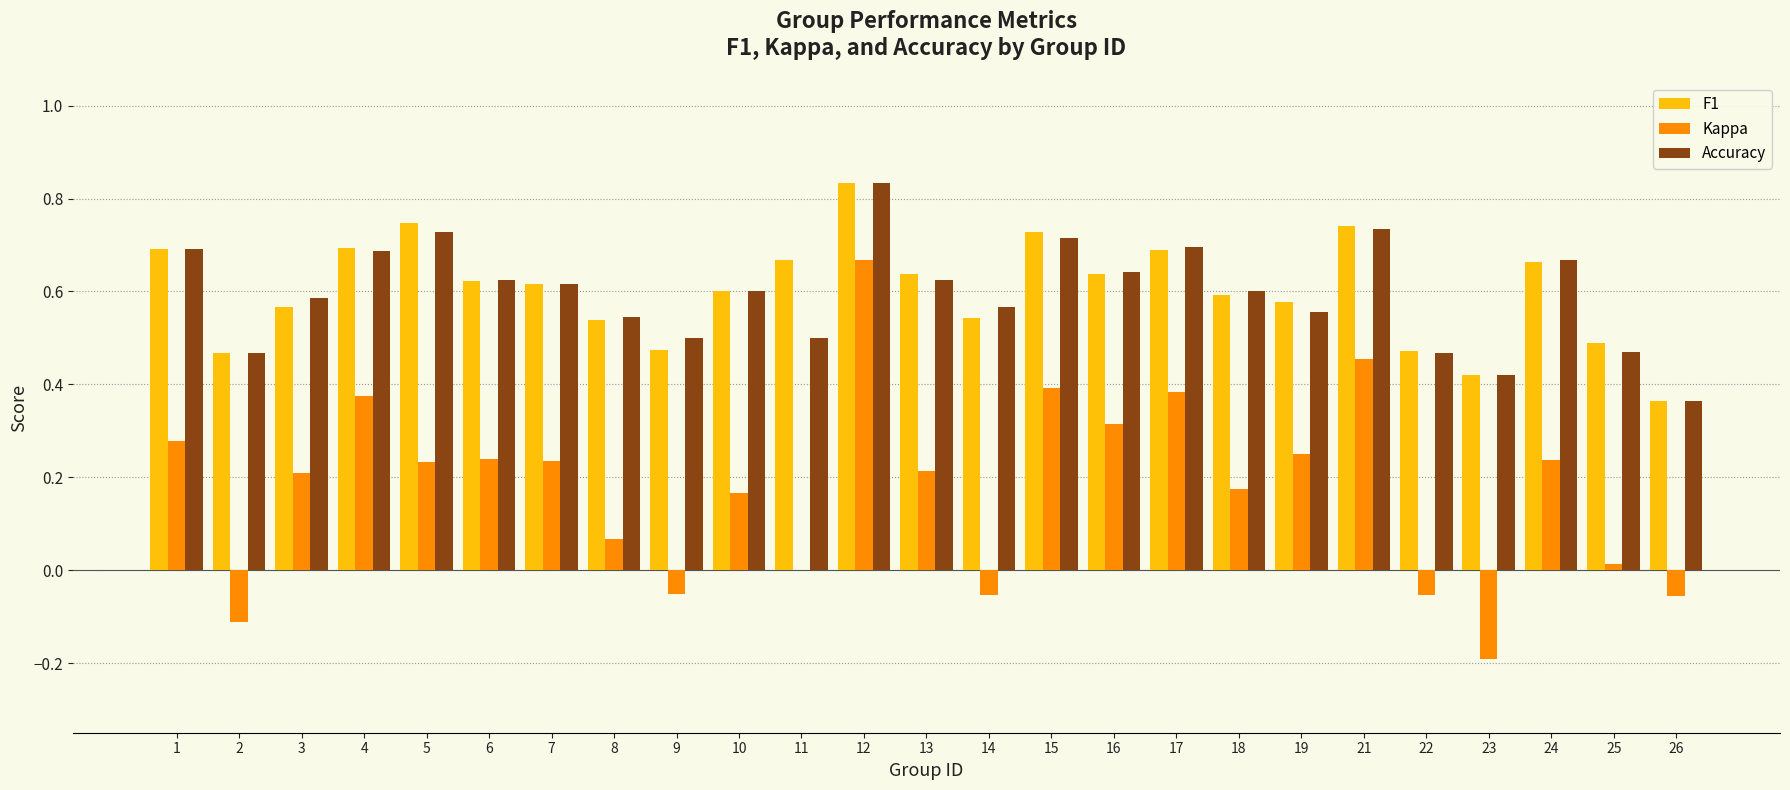

At which label is Accuracy closest to 0?

26